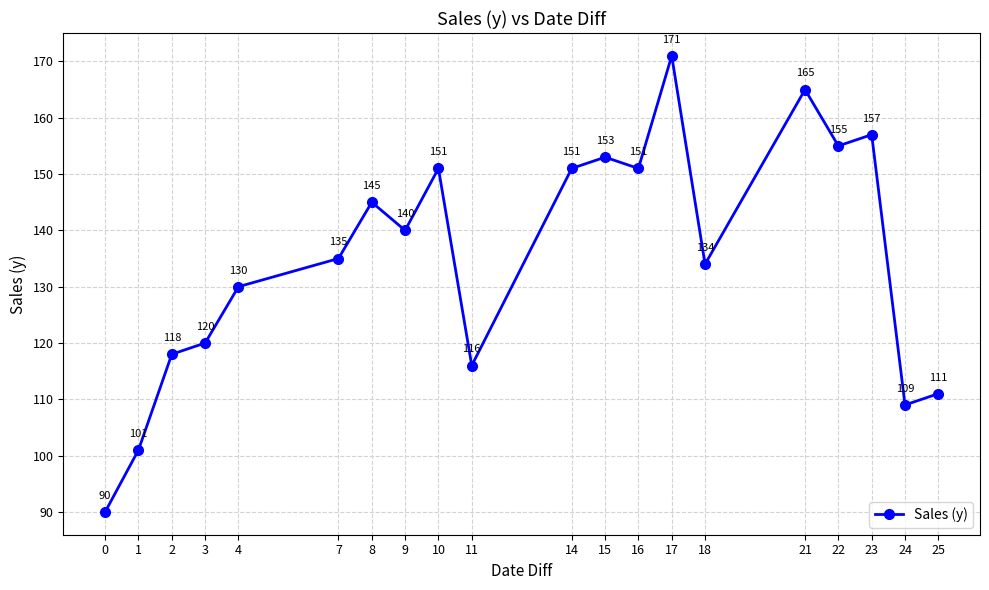

At which label does the data first exceed 140?

8